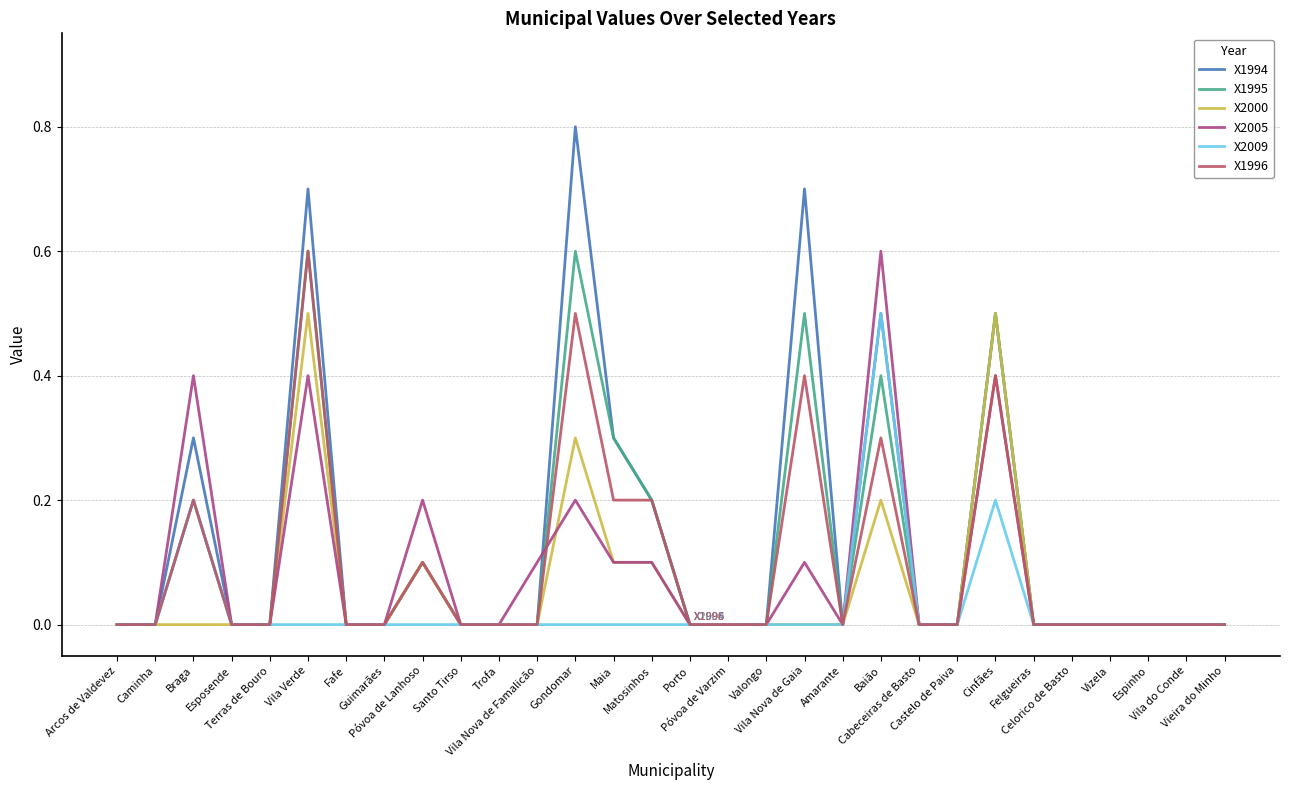

Count the X1996 values in the range 0 to 1.

30